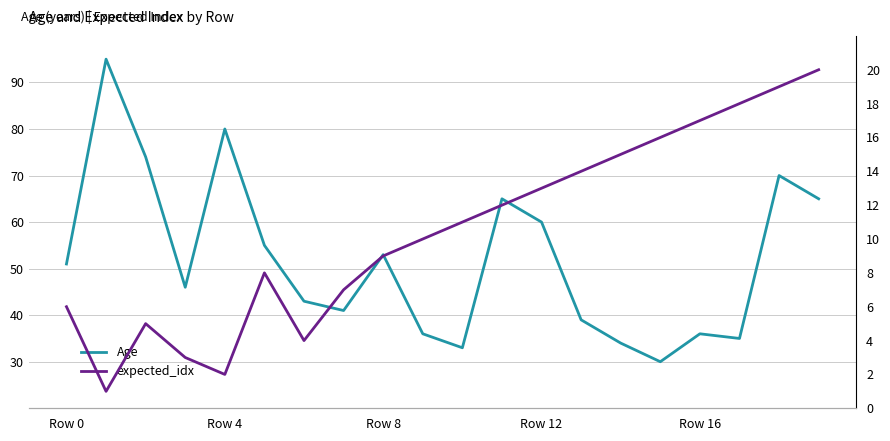

True or false: Age and expected_idx cross at least once.

False